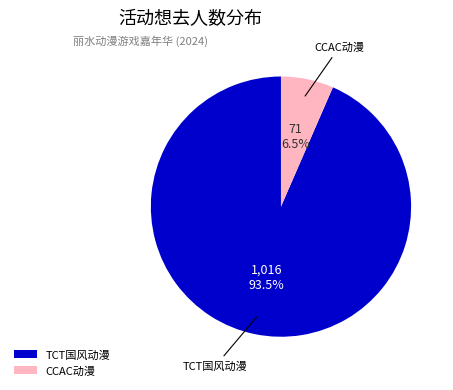

Rank the categories by value from highest to lowest.

TCT国风动漫, CCAC动漫